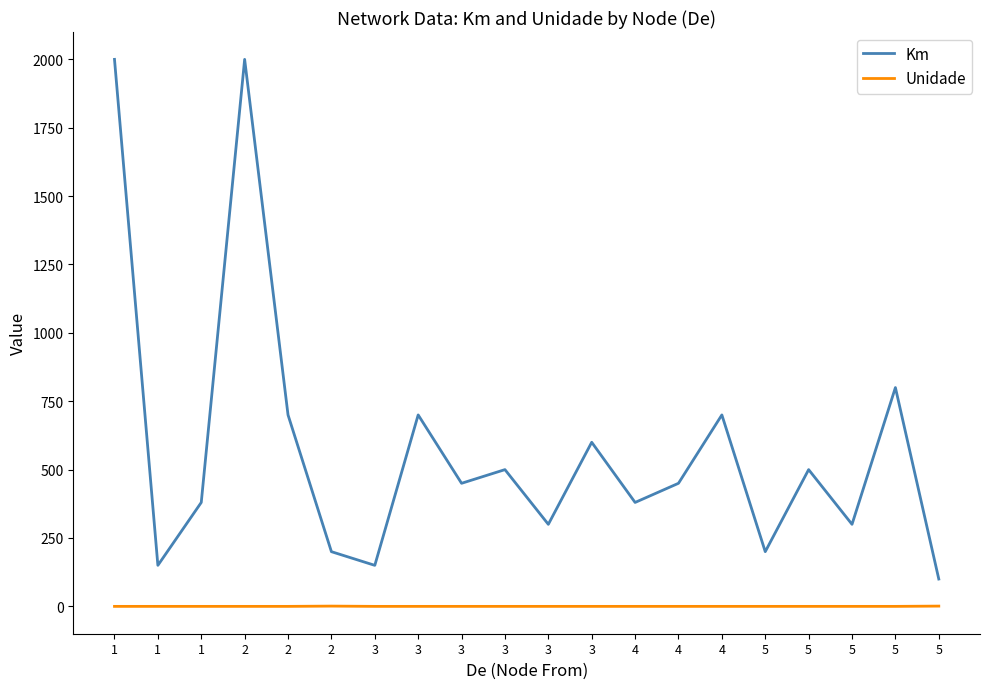

What are all the series names shown in the legend?

Km, Unidade